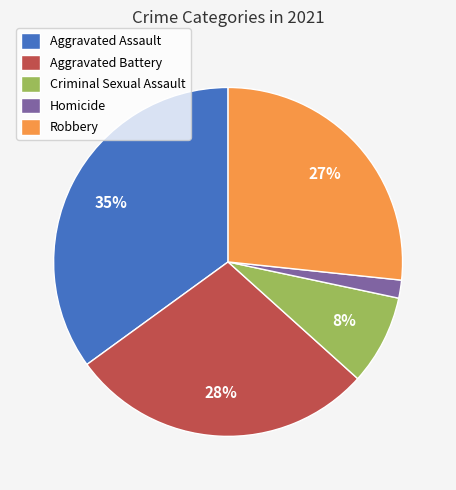

Is the sum of Aggravated Assault and Homicide greater than half?

No